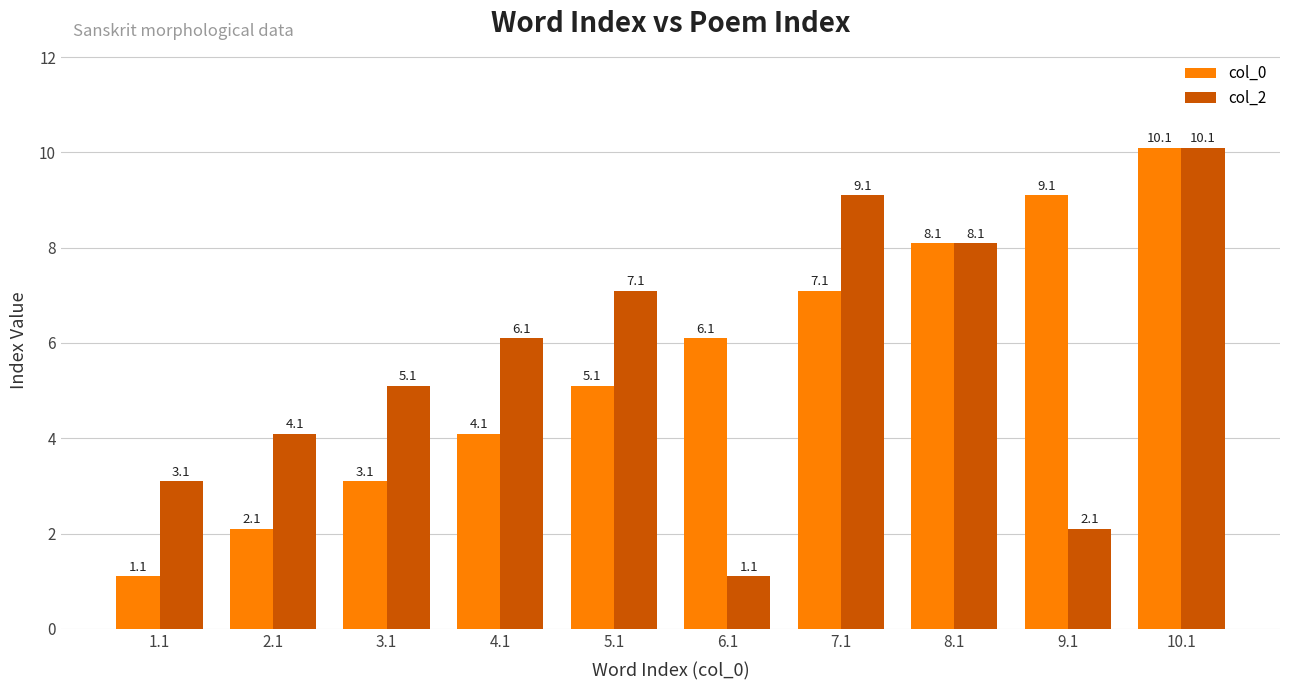

What is the spread (max minus min) of values at 2.1?

2.0